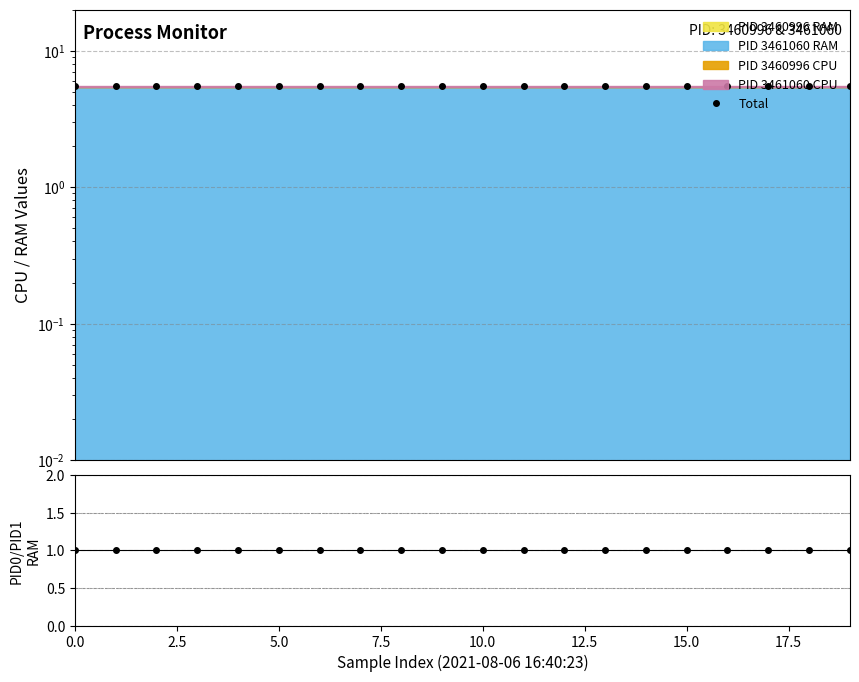

Which has a higher value, 16 or 11?

16